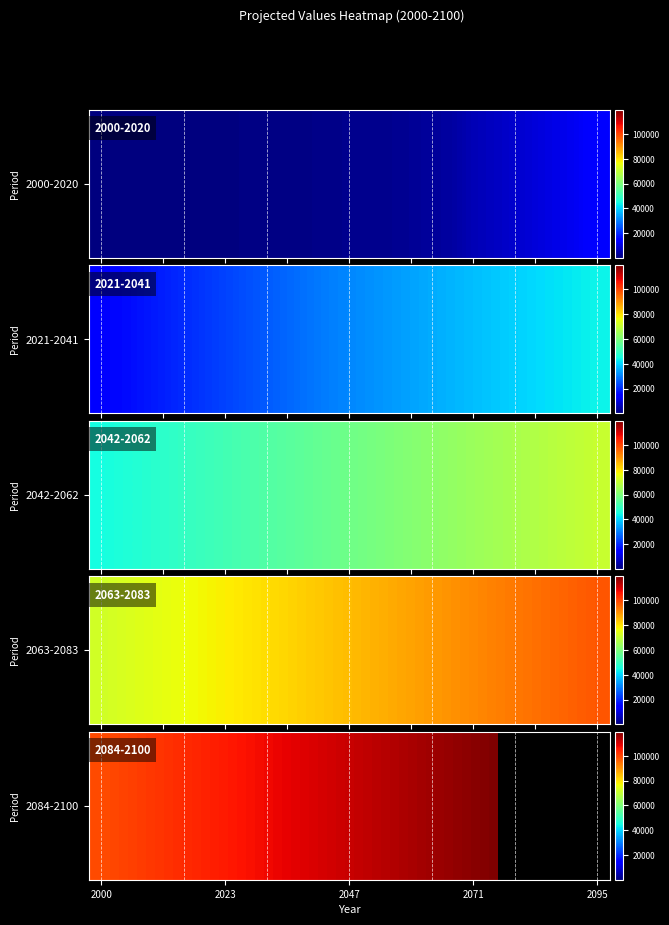

Count the number of categories in the chart.

21